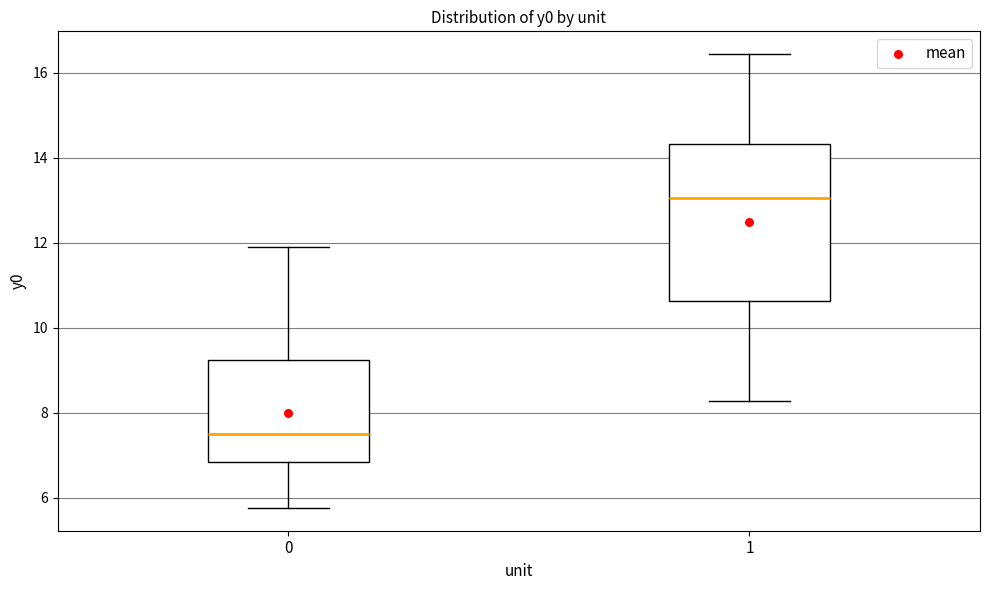

Which box is the tallest, from its lower edge to its upper edge?

1